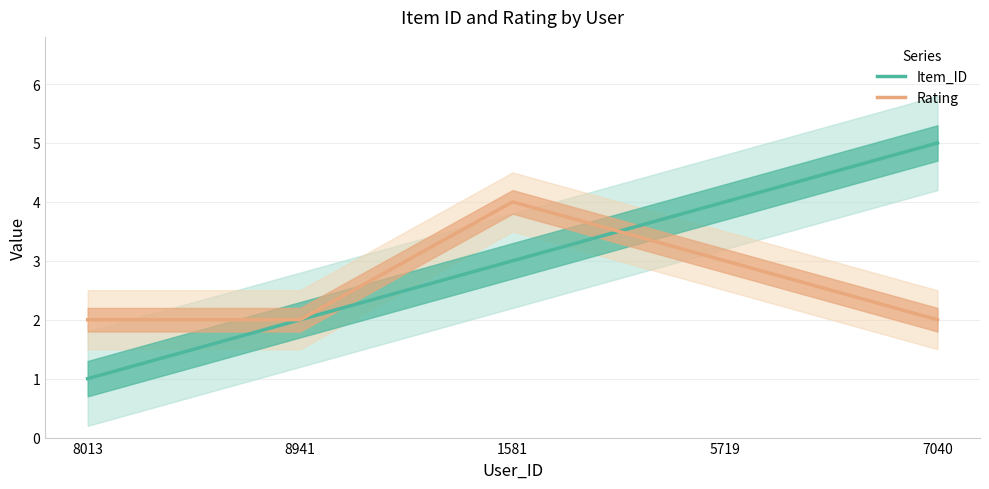

What is the total value across all series at 7040?

7